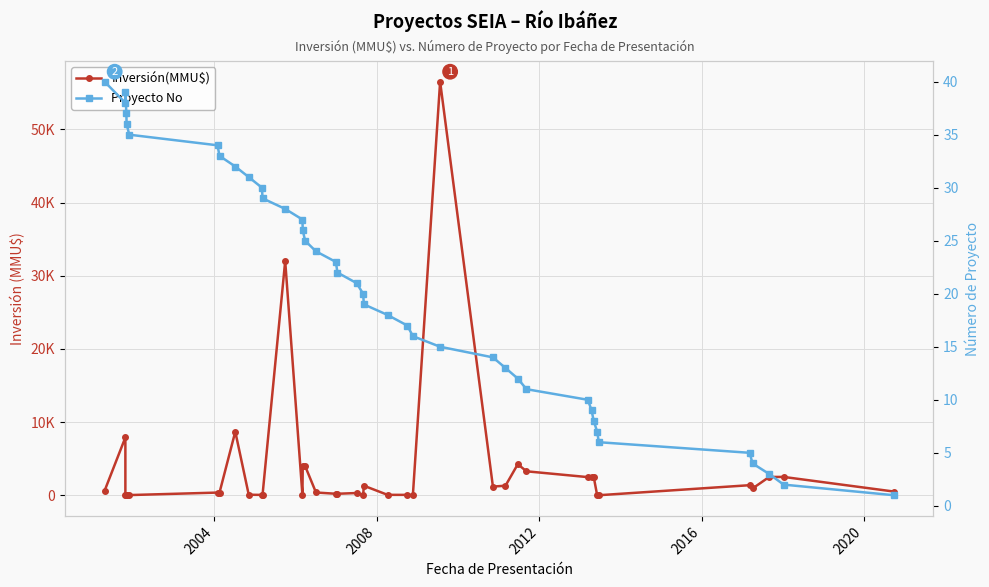

Which series has the largest range (max minus min)?

Inversión(MMU$)